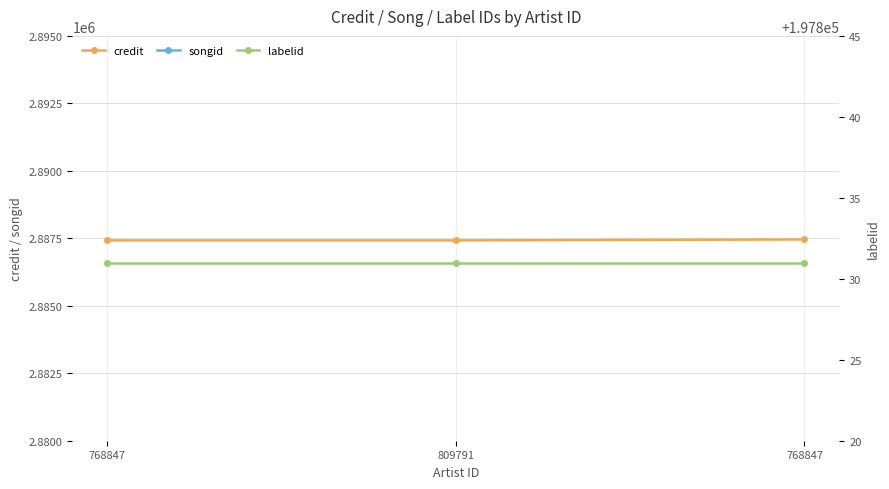

Which has a higher value, 768847 or 768847?

768847